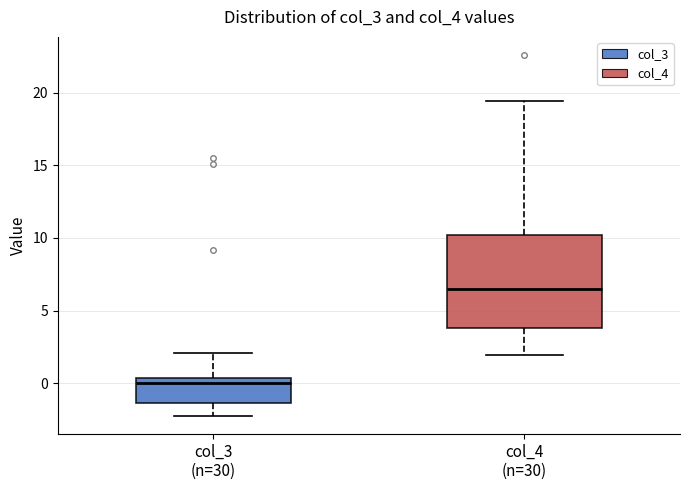

Comparing the boxes themselves (not the whiskers), which one is the tallest?

col_4 (n=30)